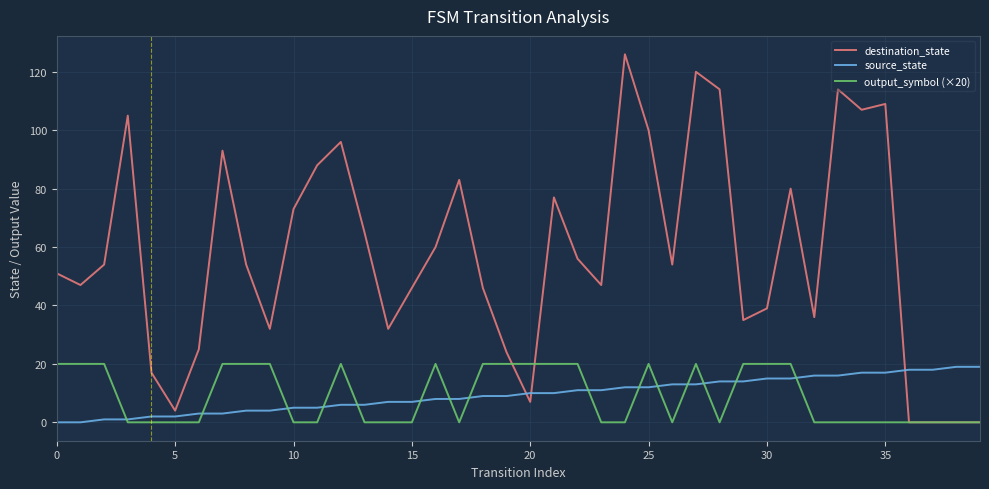

What is the maximum value shown in the chart?

126